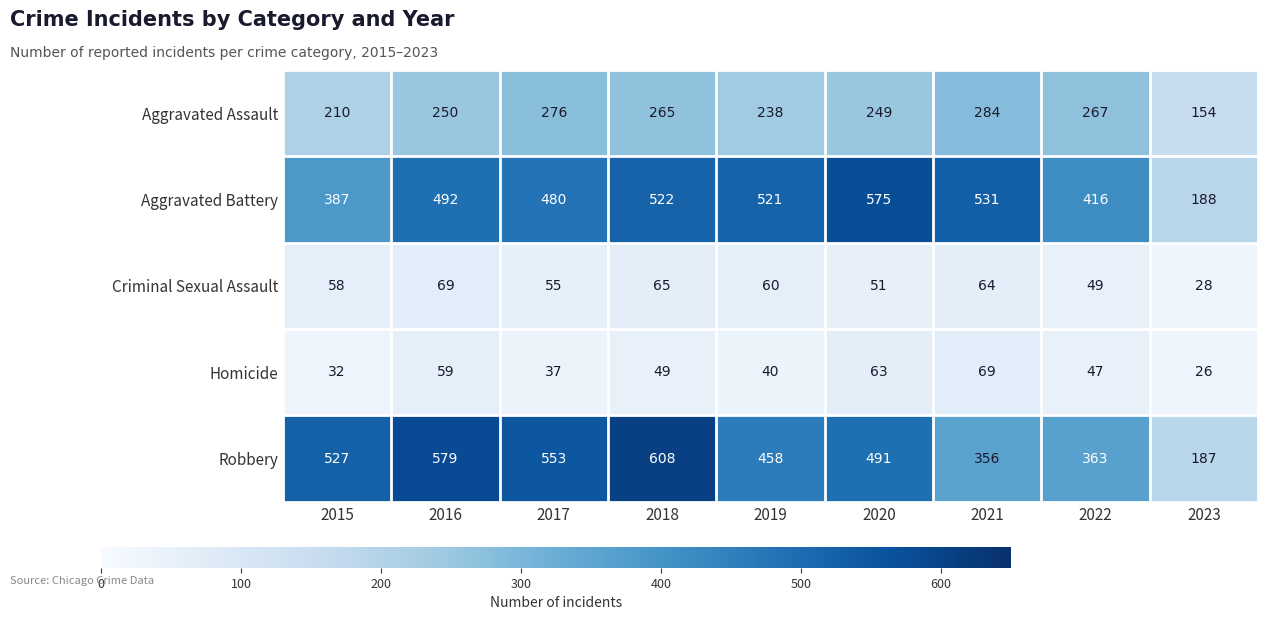

What is the difference between the second highest and second lowest values in the Aggravated Battery series?

144